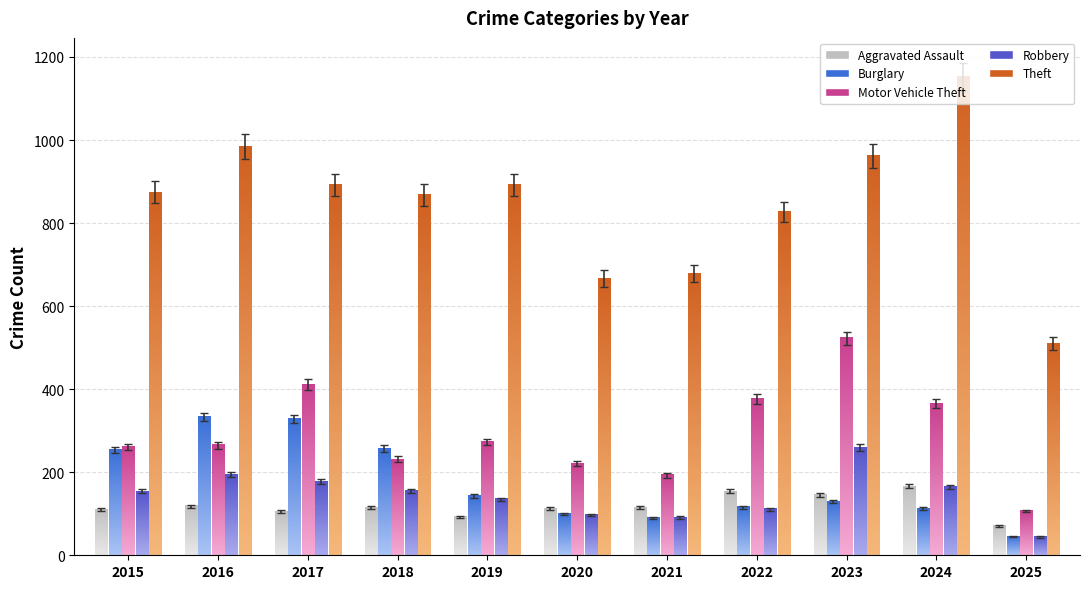

Reading left to right, list all the values displayed in this chart.

Aggravated Assault: 2015=110	2016=118	2017=105	2018=115	2019=92	2020=113	2021=115	2022=154	2023=145	2024=166	2025=70
Burglary: 2015=254	2016=333	2017=329	2018=257	2019=143	2020=100	2021=90	2022=116	2023=130	2024=112	2025=45
Motor Vehicle Theft: 2015=261	2016=265	2017=411	2018=231	2019=273	2020=221	2021=193	2022=376	2023=523	2024=365	2025=107
Robbery: 2015=154	2016=194	2017=178	2018=155	2019=135	2020=97	2021=91	2022=111	2023=259	2024=165	2025=44
Theft: 2015=874	2016=984	2017=892	2018=868	2019=891	2020=666	2021=678	2022=827	2023=961	2024=1152	2025=510